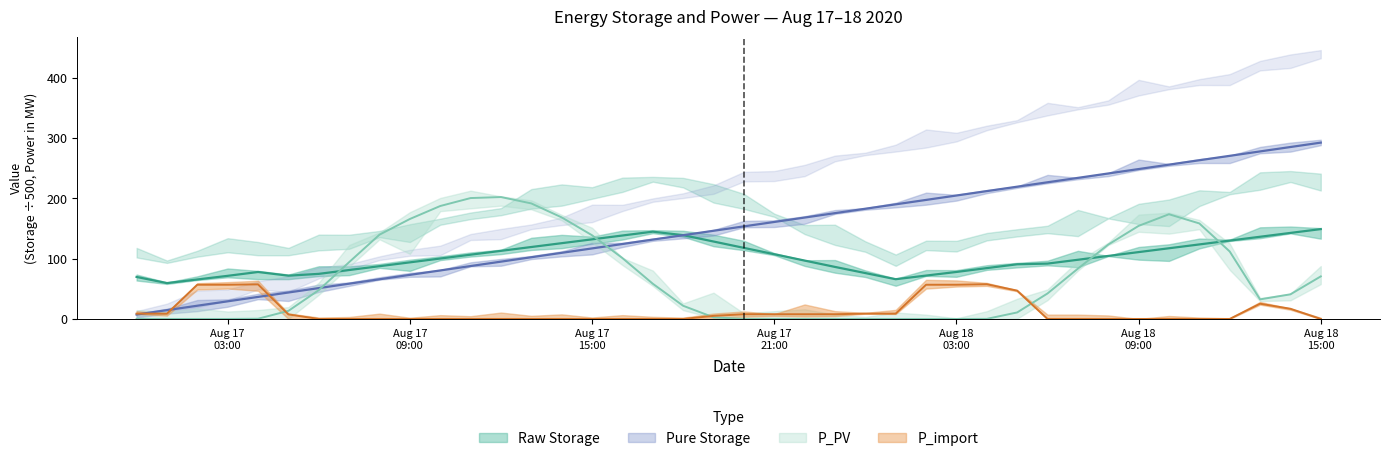

How many categories are shown in the chart?

40